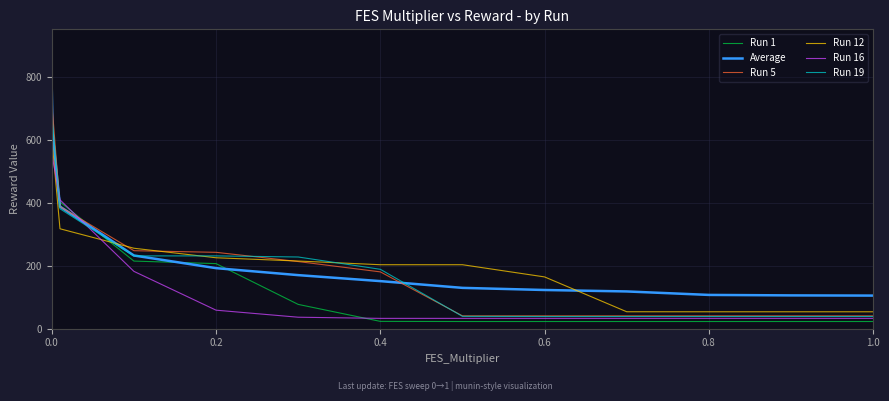

After their last crossing, which series has the higher values: Run 12 or Run 16?

Run 12